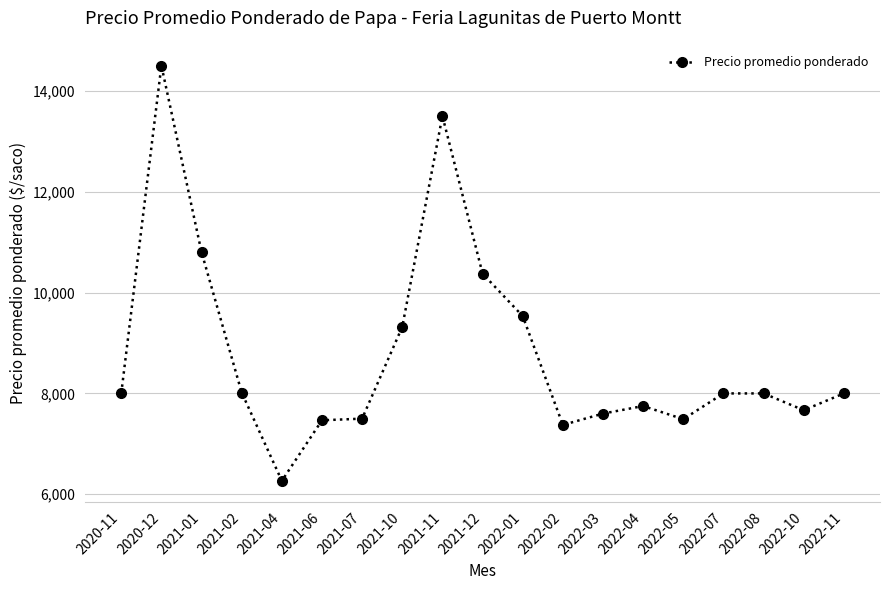

At which category does the data reach its first local valley?

2021-04